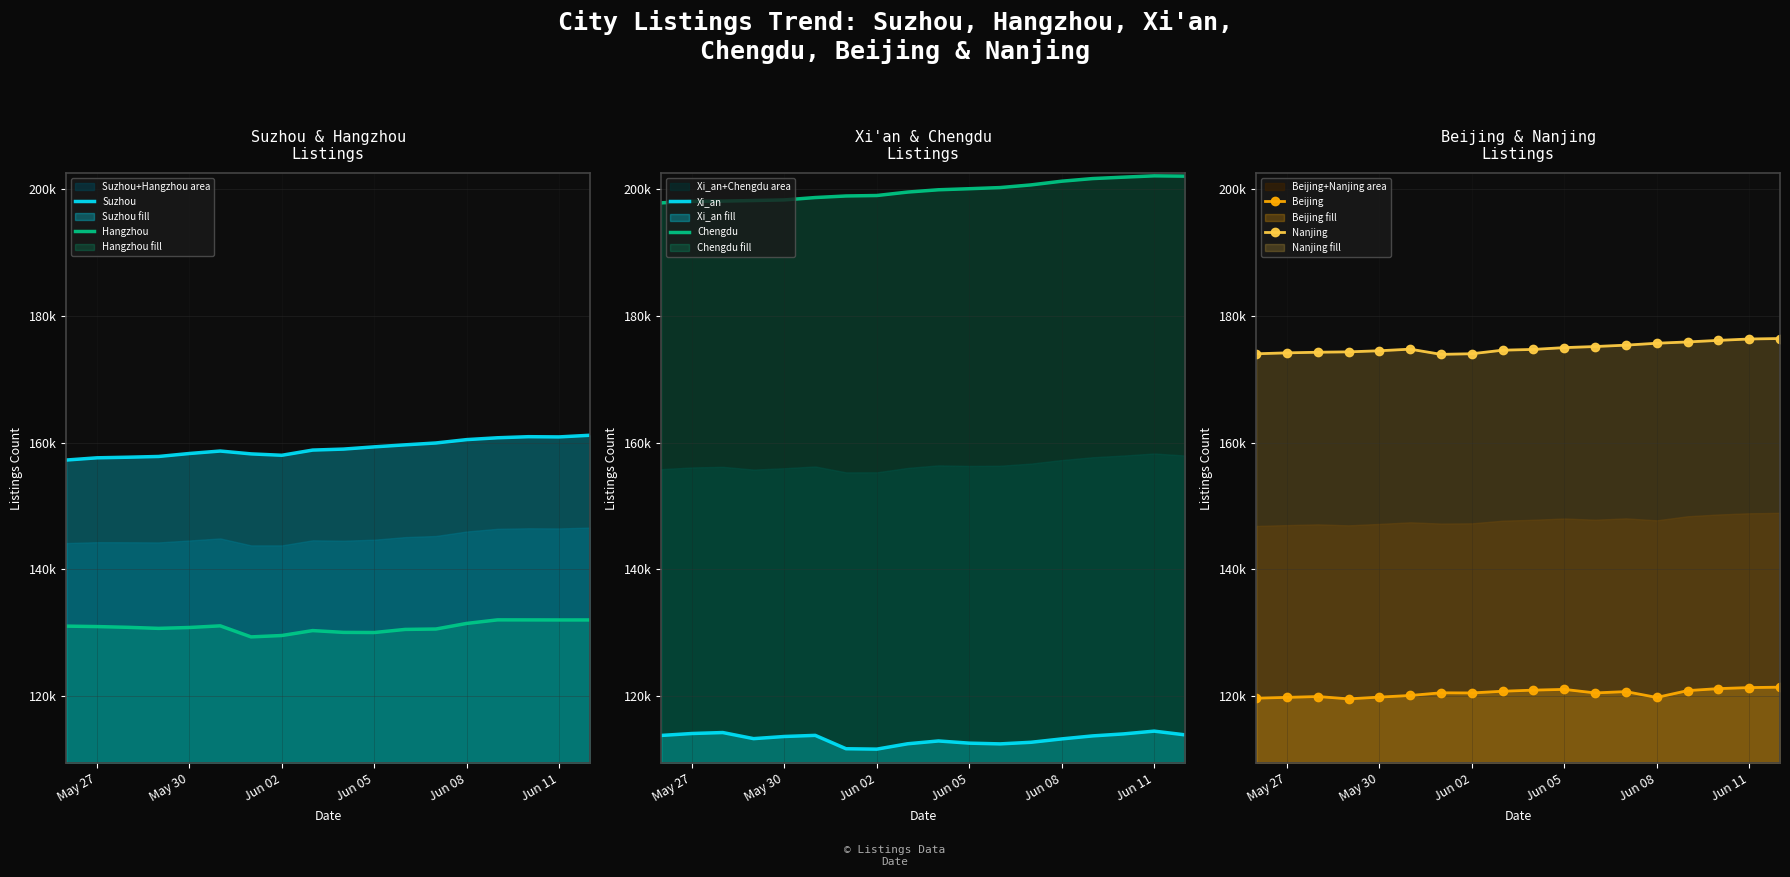

True or false: Beijing and Nanjing intersect in this chart.

False